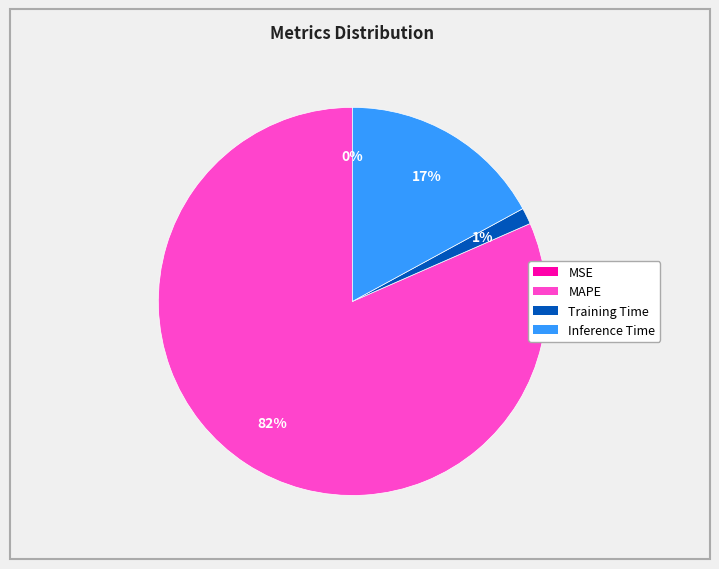

Is there a majority slice in this chart?

Yes